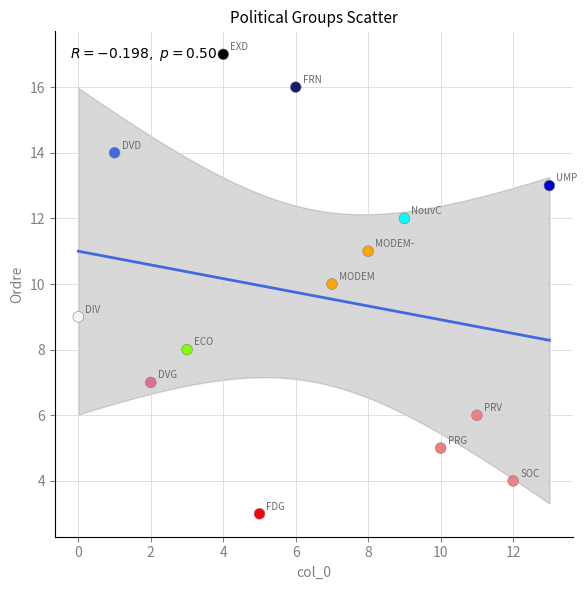

What is the range of X values (max minus min)?

13